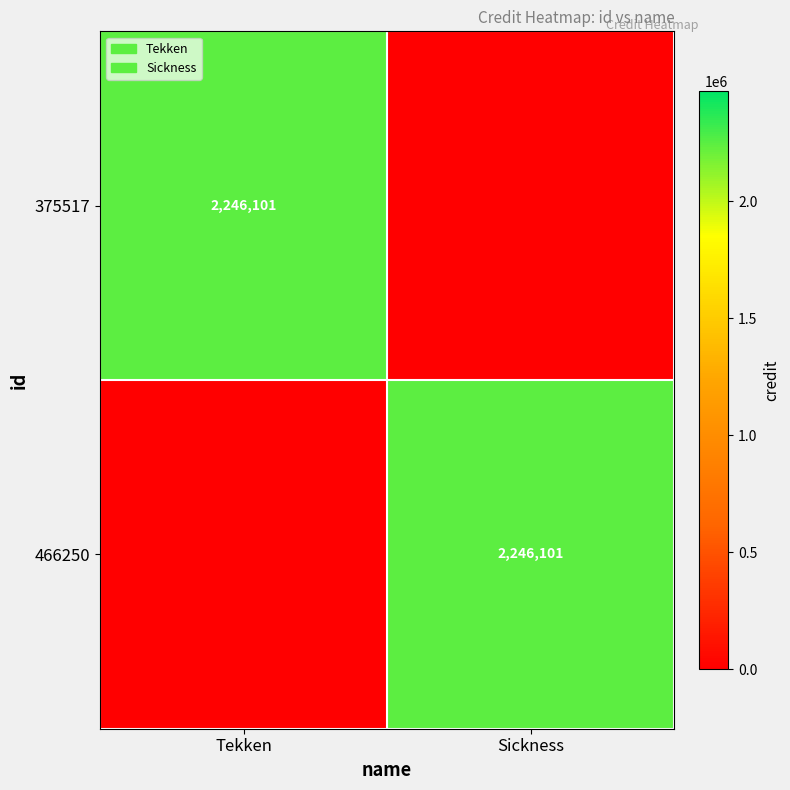

The value of 466250 at Sickness is 3473474. True or false?

False